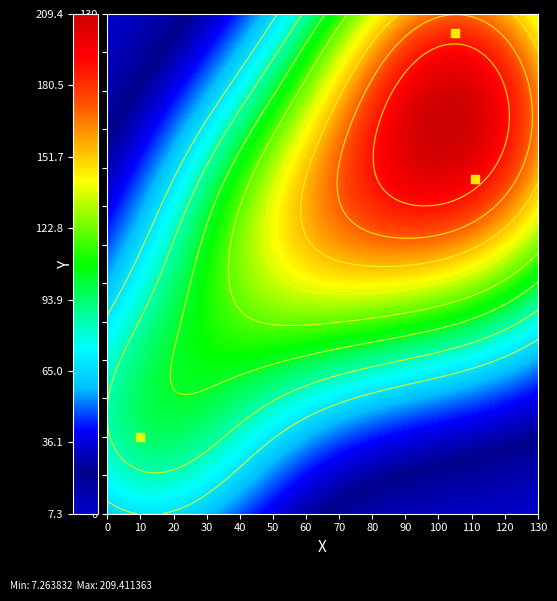

How many data points does each series have?

3